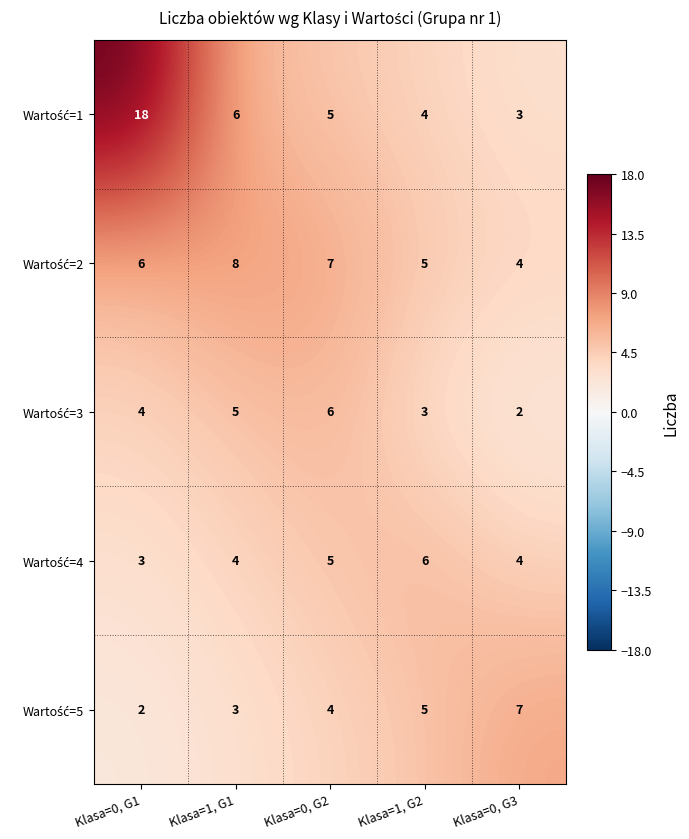

What is the spread (max minus min) of values at Klasa=0, G1?

16